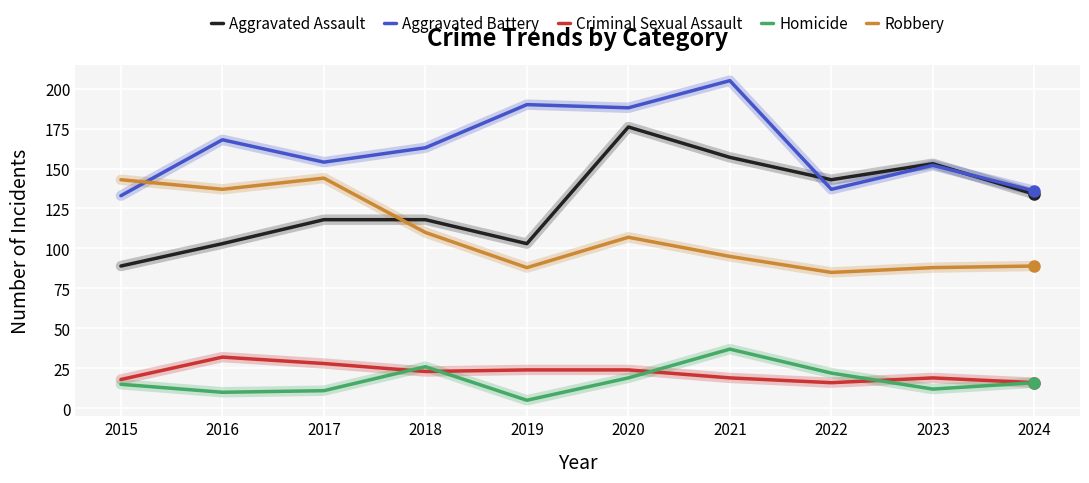

What is the total value across all series at 2020?

514